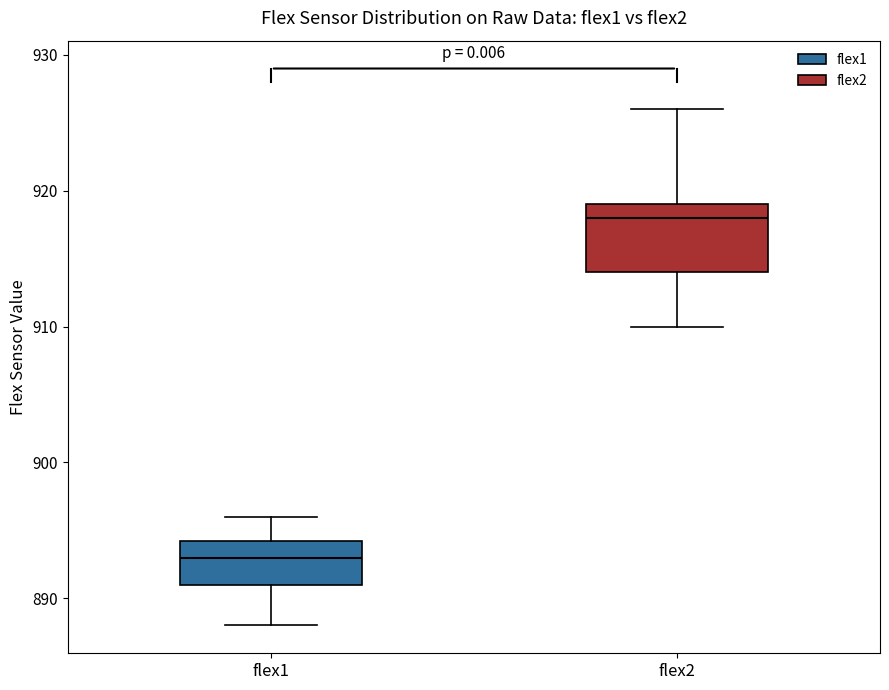

Where does the lower whisker of the box for flex1 end on the y-axis? The values are not printed on the chart, so give them approximately, as read against the axis.

888